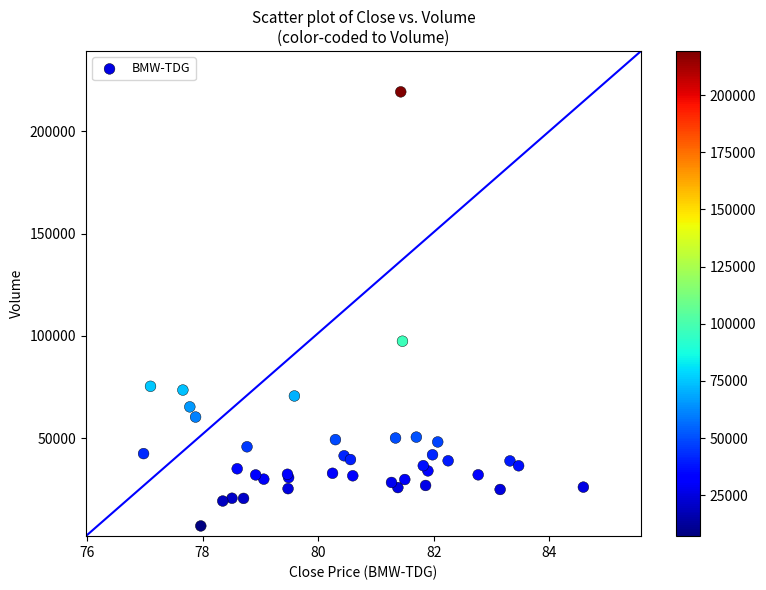

What Y value in the scatter plot is closest to 113224?

97415